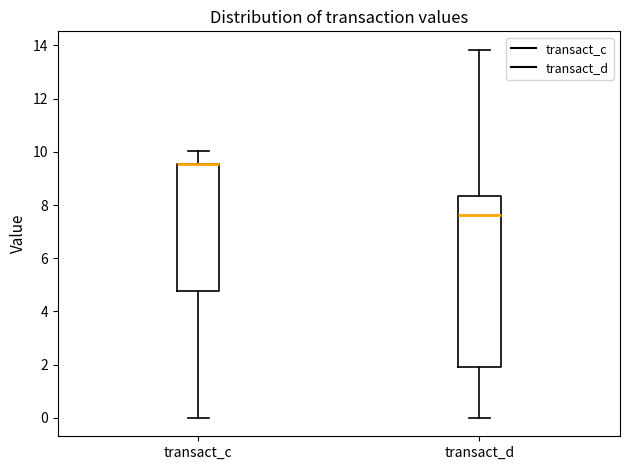

Which box is the tallest, from its lower edge to its upper edge?

transact_d